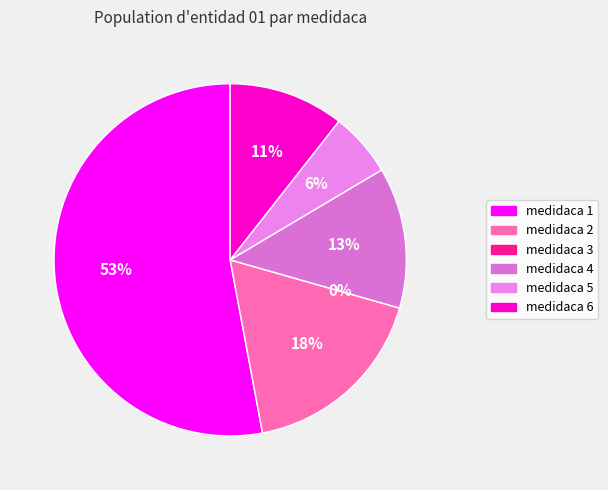

How many segments does this pie chart have?

6